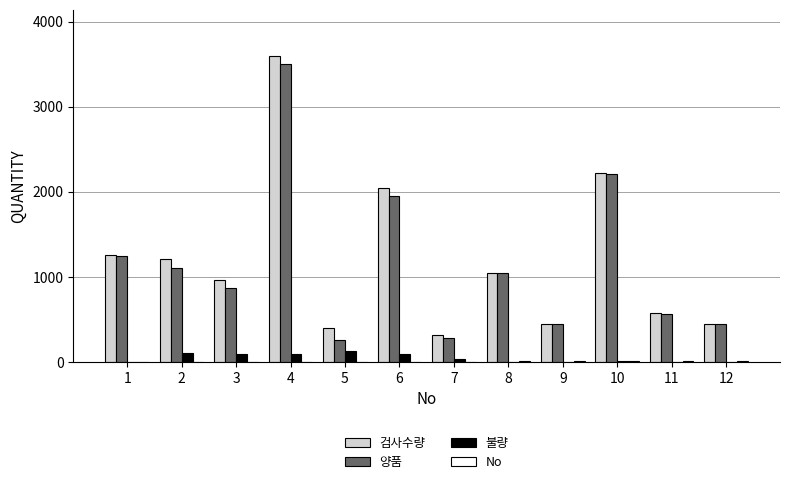

What value does the 양품 series have at 8?

1050